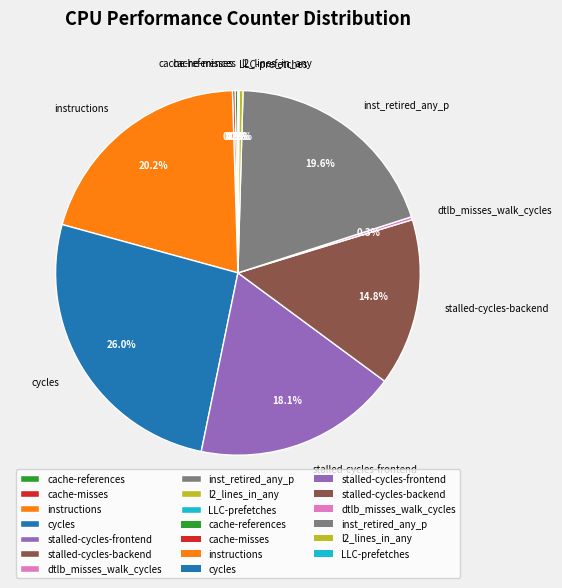

Does stalled-cycles-backend account for over 50% of the chart?

No